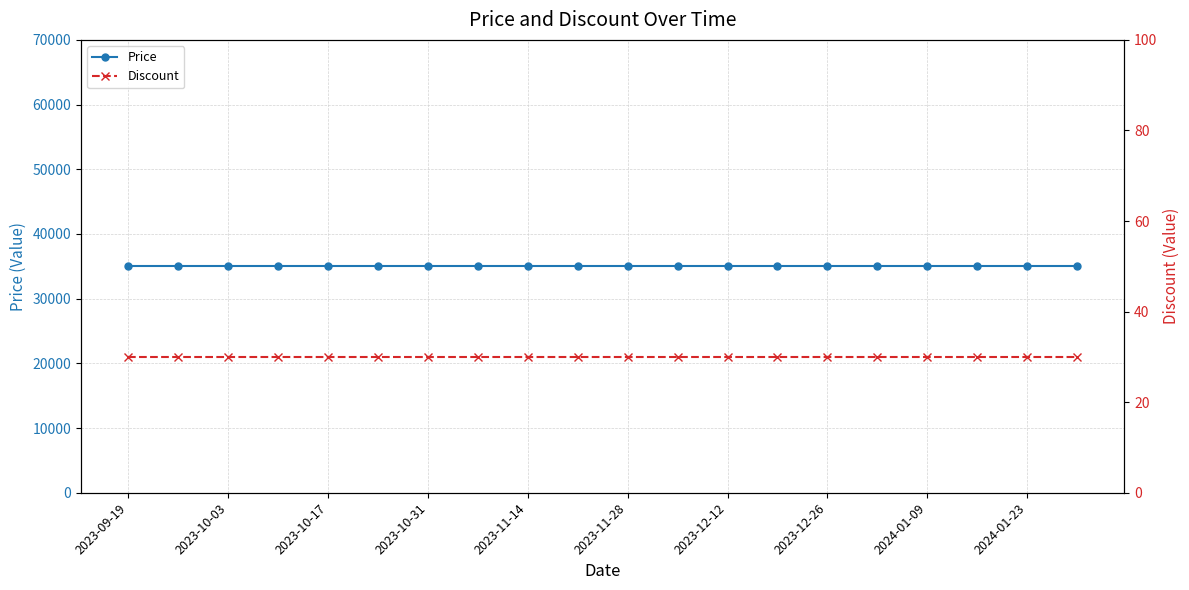

Is it true that Discount equals 17 at 2023-11-14?

False